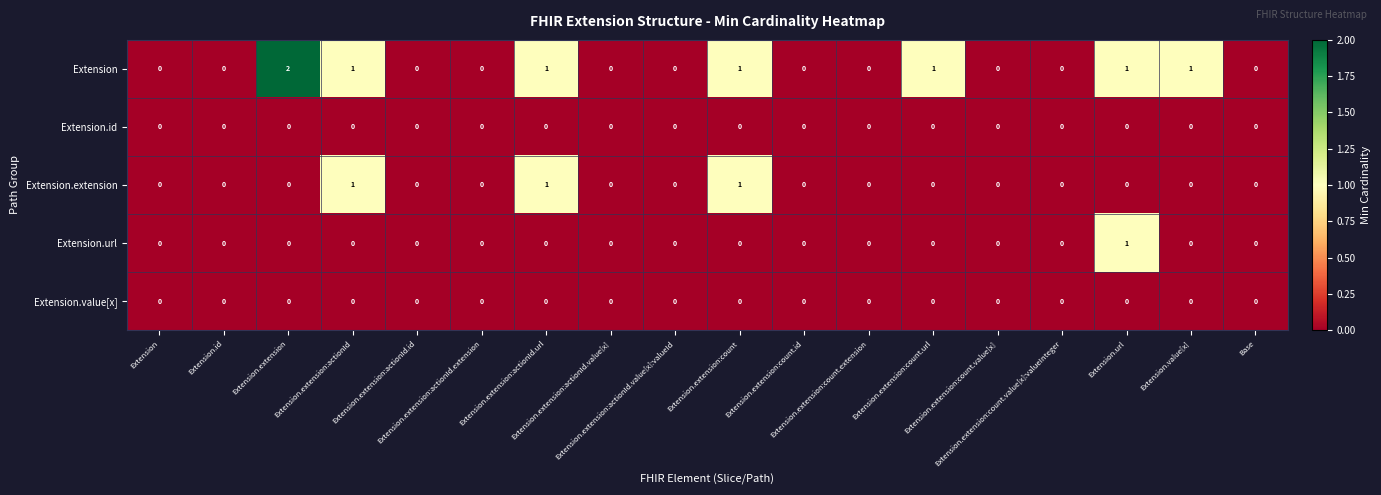

Reading left to right, what are all the values shown in this chart?

Extension: Extension=0	Extension.id=0	Extension.extension=2	Extension.extension:actionId=1	Extension.extension:actionId.id=0	Extension.extension:actionId.extension=0	Extension.extension:actionId.url=1	Extension.extension:actionId.value[x]=0	Extension.extension:actionId.value[x]:valueId=0	Extension.extension:count=1	Extension.extension:count.id=0	Extension.extension:count.extension=0	Extension.extension:count.url=1	Extension.extension:count.value[x]=0	Extension.extension:count.value[x]:valueInteger=0	Extension.url=1	Extension.value[x]=1	Base=0
Extension.id: Extension=0	Extension.id=0	Extension.extension=0	Extension.extension:actionId=0	Extension.extension:actionId.id=0	Extension.extension:actionId.extension=0	Extension.extension:actionId.url=0	Extension.extension:actionId.value[x]=0	Extension.extension:actionId.value[x]:valueId=0	Extension.extension:count=0	Extension.extension:count.id=0	Extension.extension:count.extension=0	Extension.extension:count.url=0	Extension.extension:count.value[x]=0	Extension.extension:count.value[x]:valueInteger=0	Extension.url=0	Extension.value[x]=0	Base=0
Extension.extension: Extension=0	Extension.id=0	Extension.extension=0	Extension.extension:actionId=1	Extension.extension:actionId.id=0	Extension.extension:actionId.extension=0	Extension.extension:actionId.url=1	Extension.extension:actionId.value[x]=0	Extension.extension:actionId.value[x]:valueId=0	Extension.extension:count=1	Extension.extension:count.id=0	Extension.extension:count.extension=0	Extension.extension:count.url=0	Extension.extension:count.value[x]=0	Extension.extension:count.value[x]:valueInteger=0	Extension.url=0	Extension.value[x]=0	Base=0
Extension.url: Extension=0	Extension.id=0	Extension.extension=0	Extension.extension:actionId=0	Extension.extension:actionId.id=0	Extension.extension:actionId.extension=0	Extension.extension:actionId.url=0	Extension.extension:actionId.value[x]=0	Extension.extension:actionId.value[x]:valueId=0	Extension.extension:count=0	Extension.extension:count.id=0	Extension.extension:count.extension=0	Extension.extension:count.url=0	Extension.extension:count.value[x]=0	Extension.extension:count.value[x]:valueInteger=0	Extension.url=1	Extension.value[x]=0	Base=0
Extension.value[x]: Extension=0	Extension.id=0	Extension.extension=0	Extension.extension:actionId=0	Extension.extension:actionId.id=0	Extension.extension:actionId.extension=0	Extension.extension:actionId.url=0	Extension.extension:actionId.value[x]=0	Extension.extension:actionId.value[x]:valueId=0	Extension.extension:count=0	Extension.extension:count.id=0	Extension.extension:count.extension=0	Extension.extension:count.url=0	Extension.extension:count.value[x]=0	Extension.extension:count.value[x]:valueInteger=0	Extension.url=0	Extension.value[x]=0	Base=0